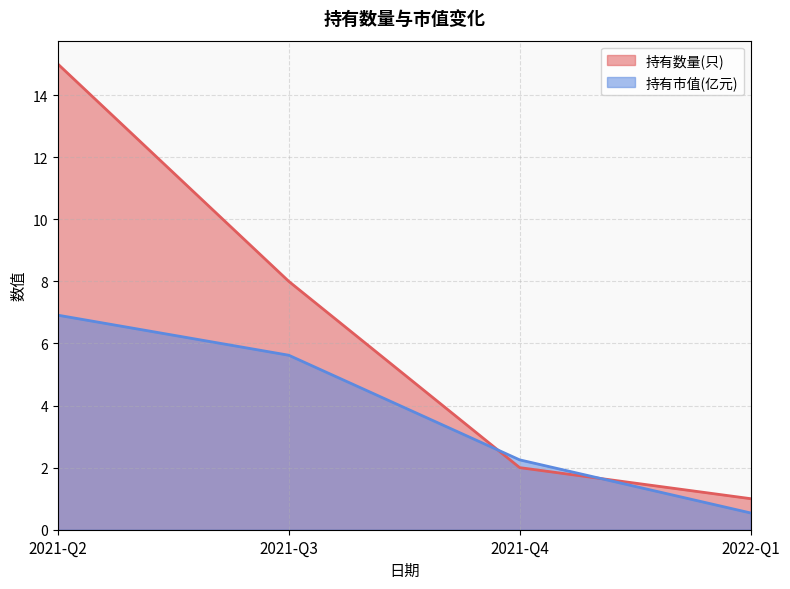

What is the sum of all 持有市值(亿元) values?

15.3